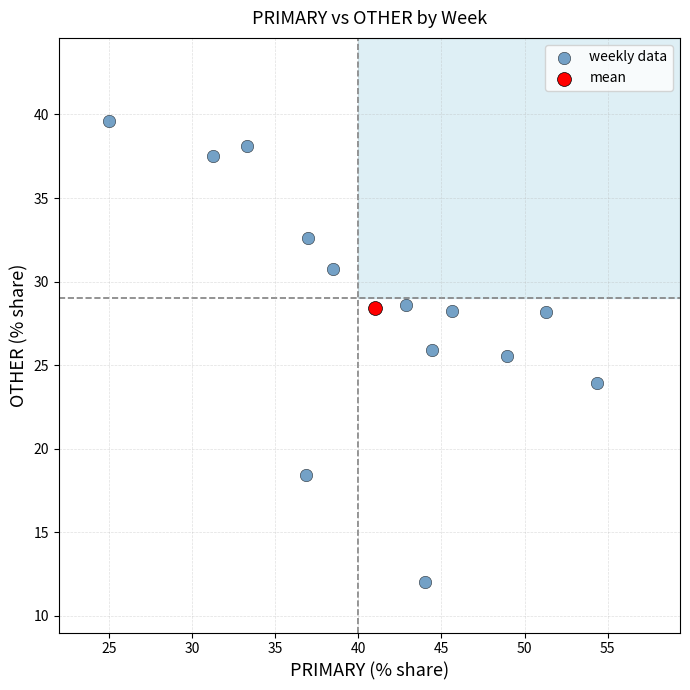

What are all the series names shown in the legend?

weekly data, mean